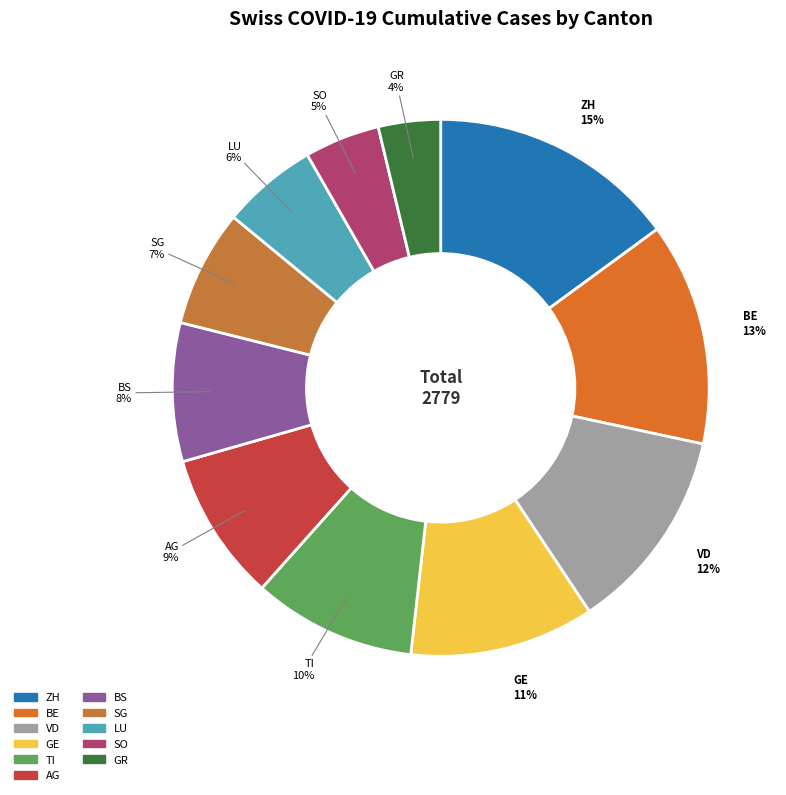

Count the number of slices in the pie.

11